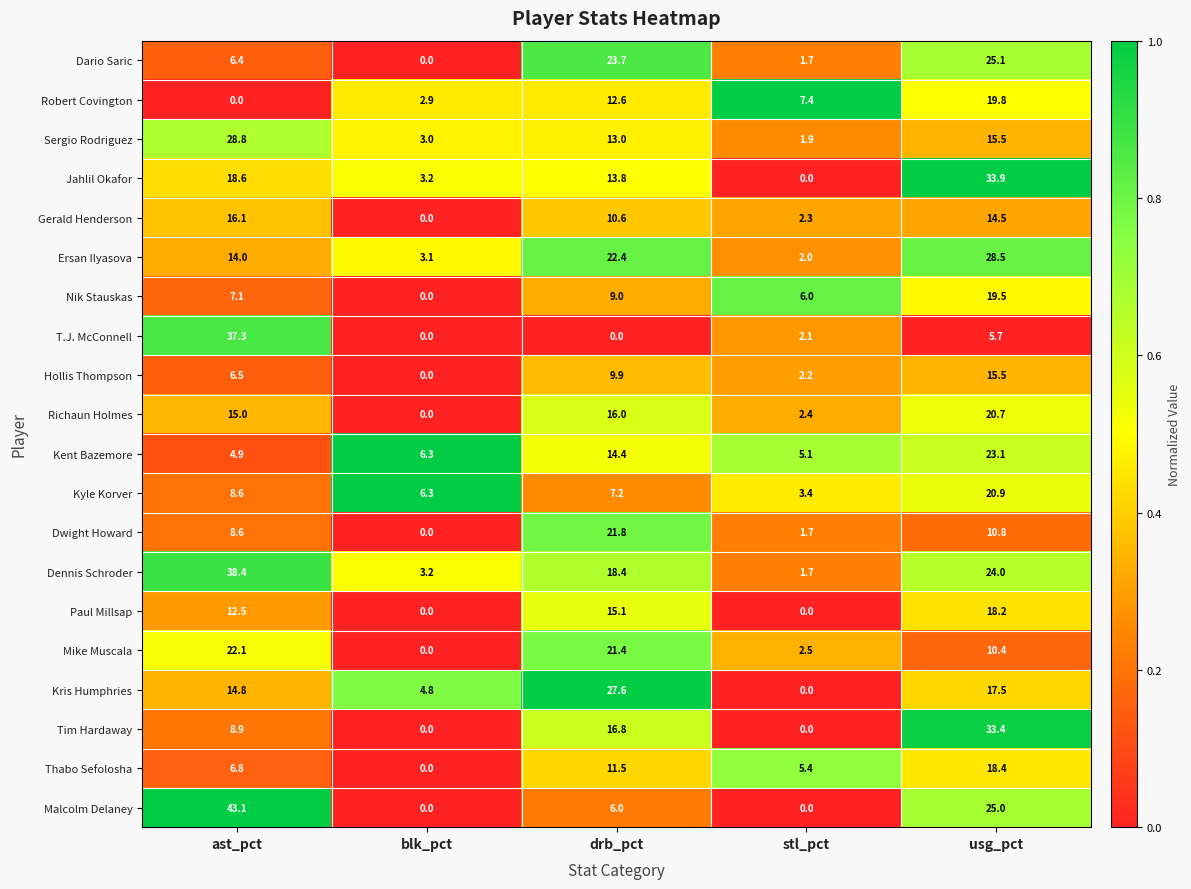

The value of Dwight Howard at drb_pct is 36.9. True or false?

False